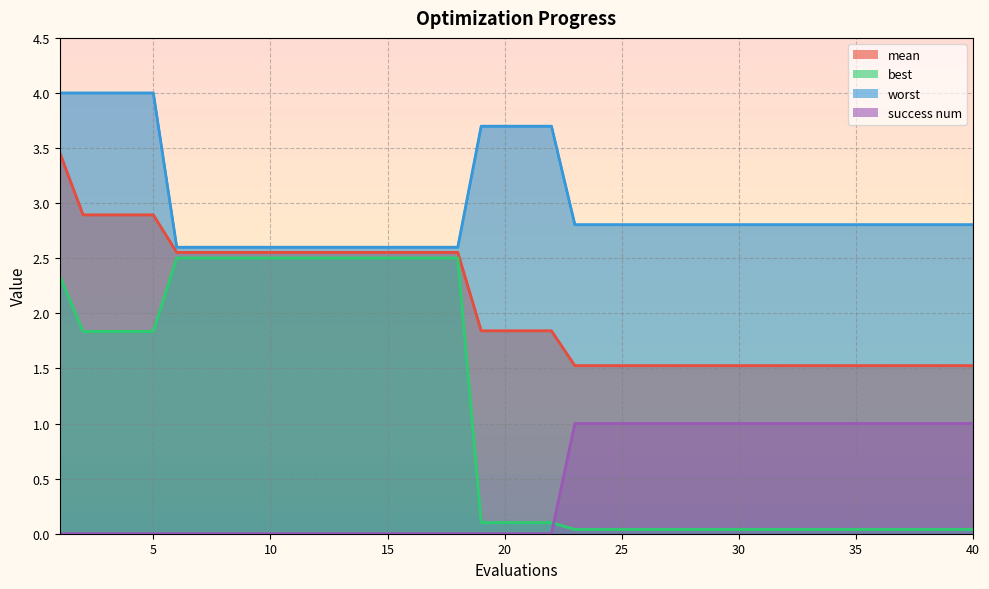

The mean series shows 2.6 at 25. True or false?

False